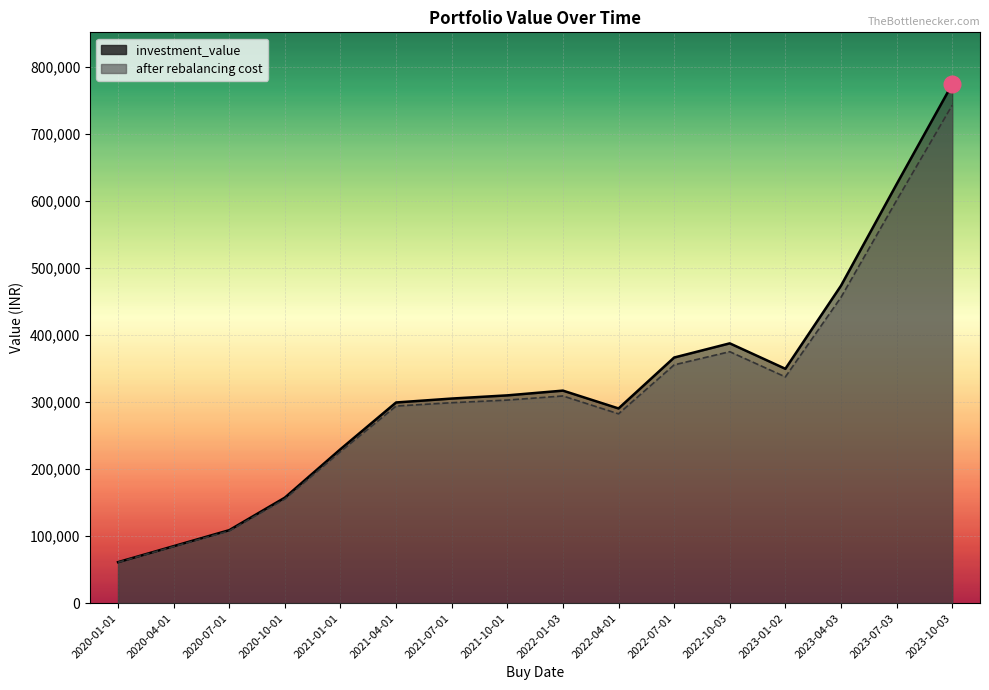

What is the difference between the investment_value values at 2023-01-02 and 2023-07-03?

275109.1